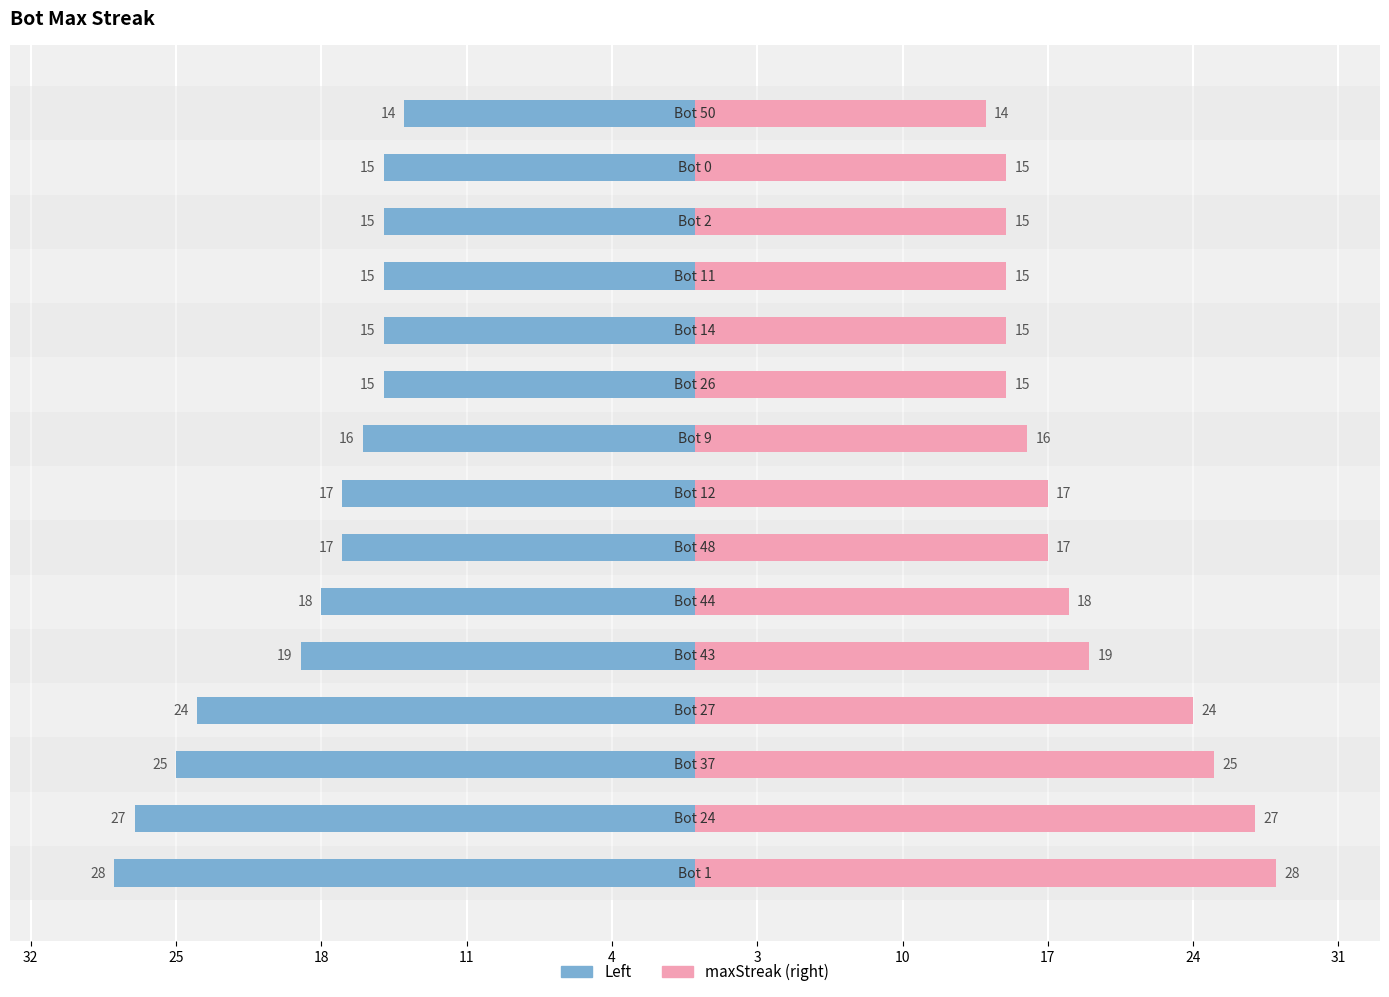

How many data points in maxStreak are above 17?

6